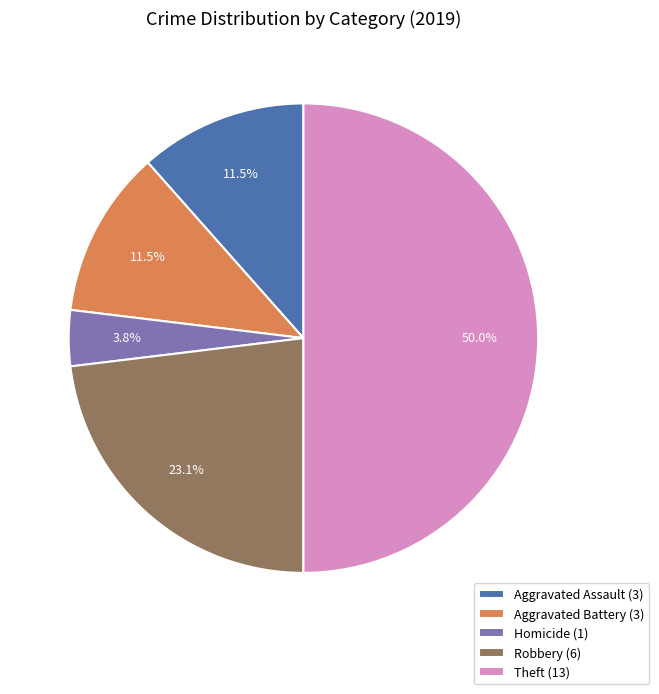

Does Aggravated Assault (3) represent more than half of the total?

No